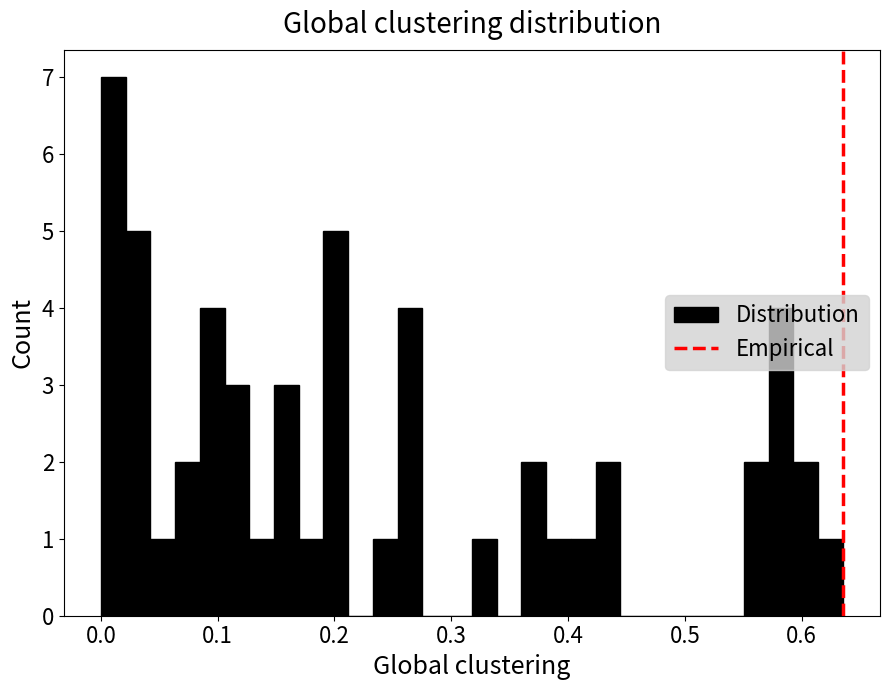

Around what value on the x-axis is the tallest bar? Give the approximate position of its centre, as read against the axis.

0.01